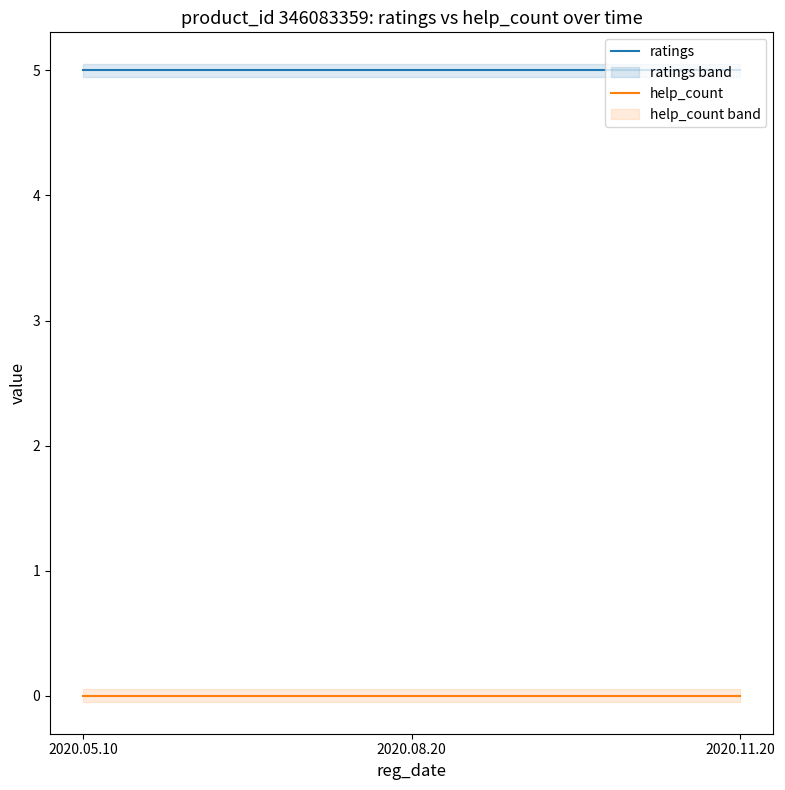

How many lines are shown in the chart?

2